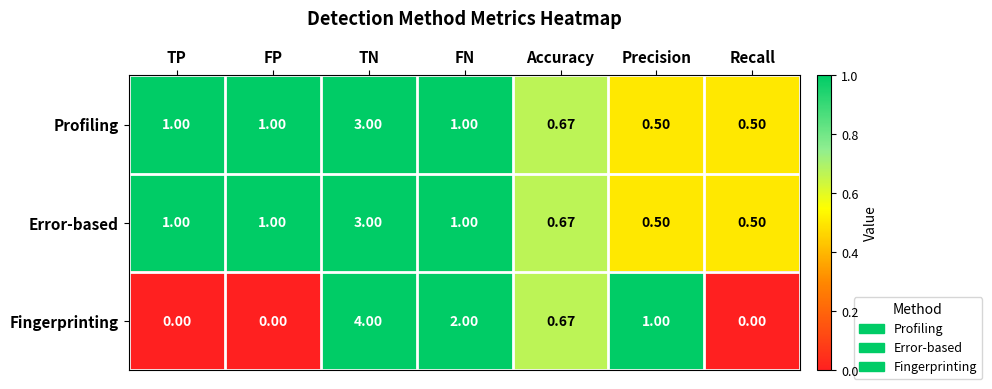

Is the value of Profiling at Recall greater than the value of Error-based at Accuracy?

No